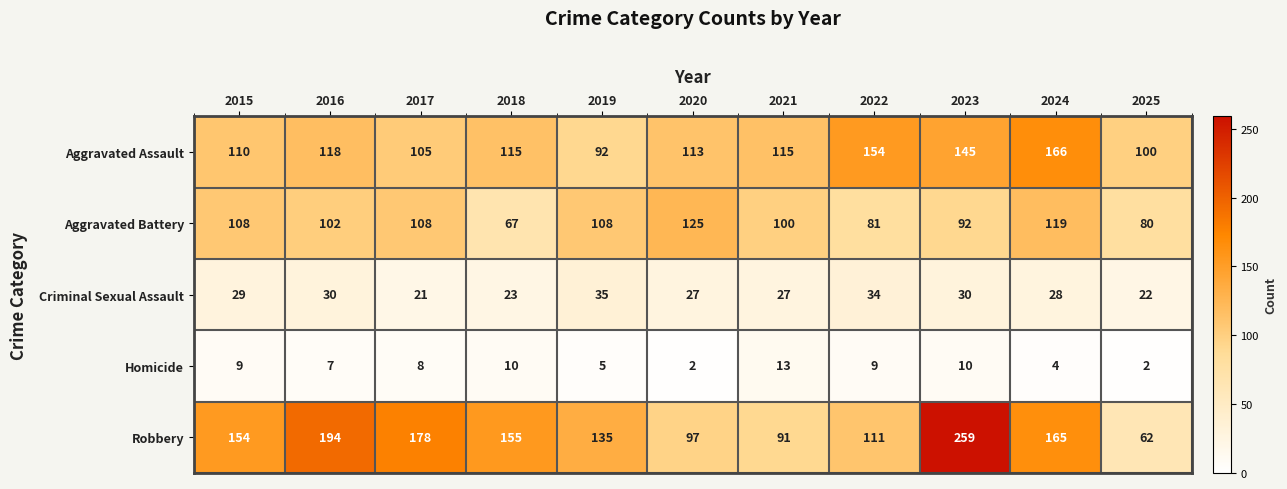

What is the total value across all series at 2023?

536